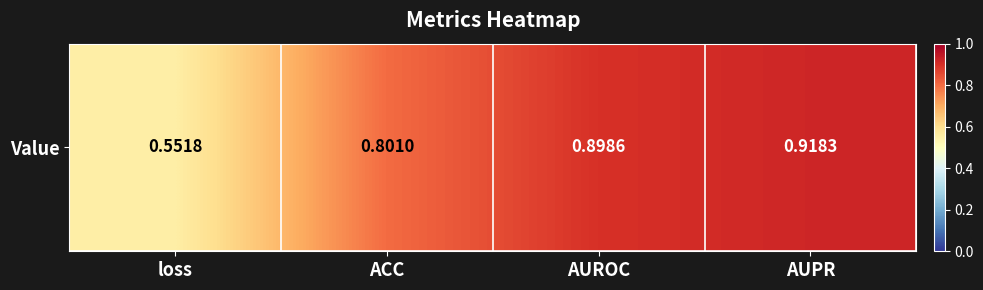

What is the difference between the maximum and minimum values?

0.4